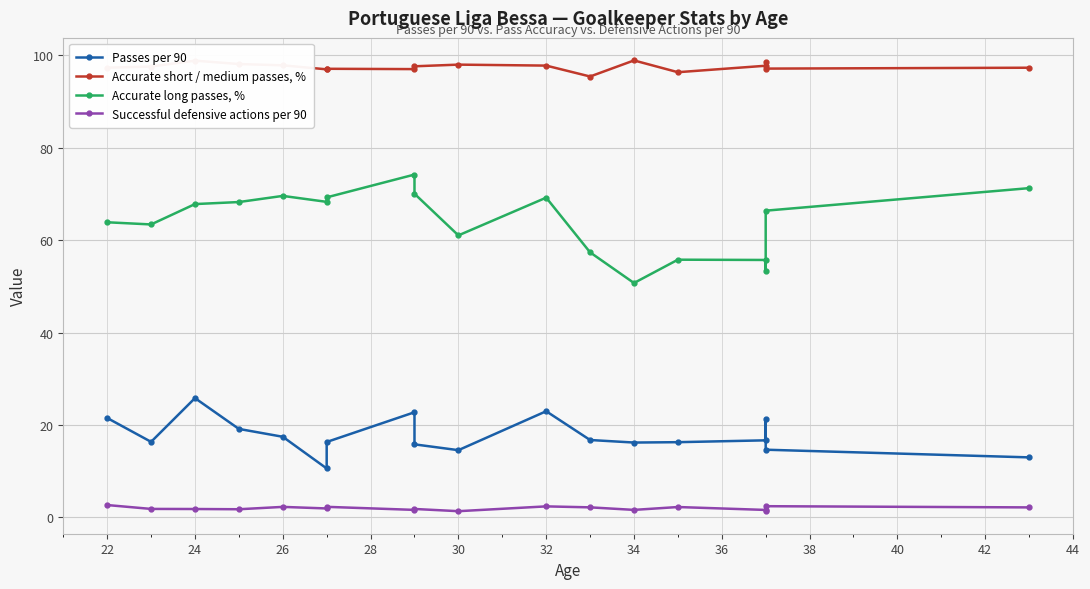

At how many categories does at least one series exceed 12?

18